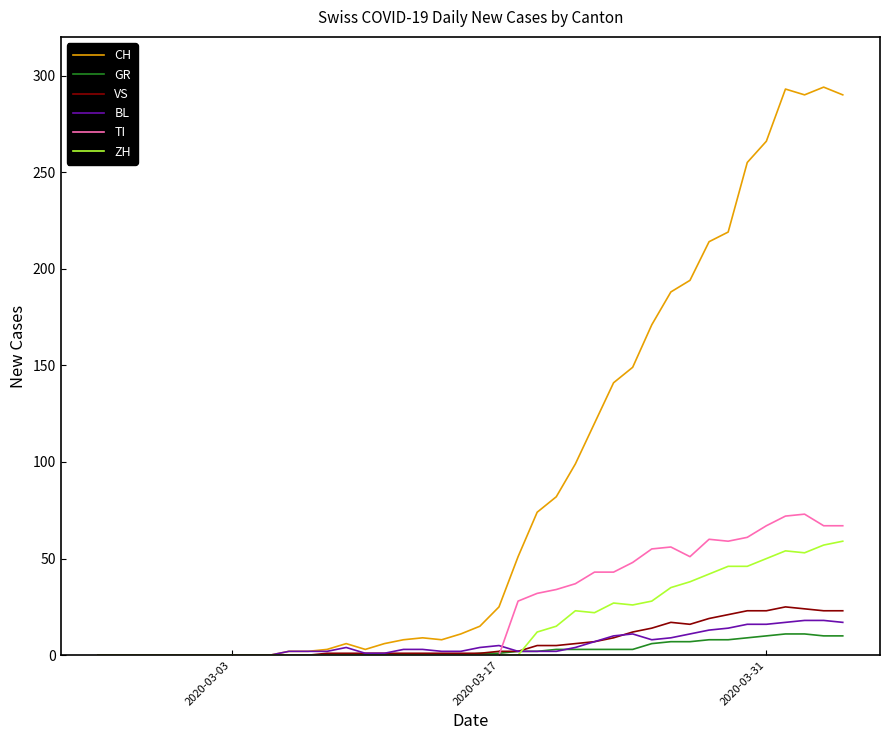

What is the highest value of the TI series?

73